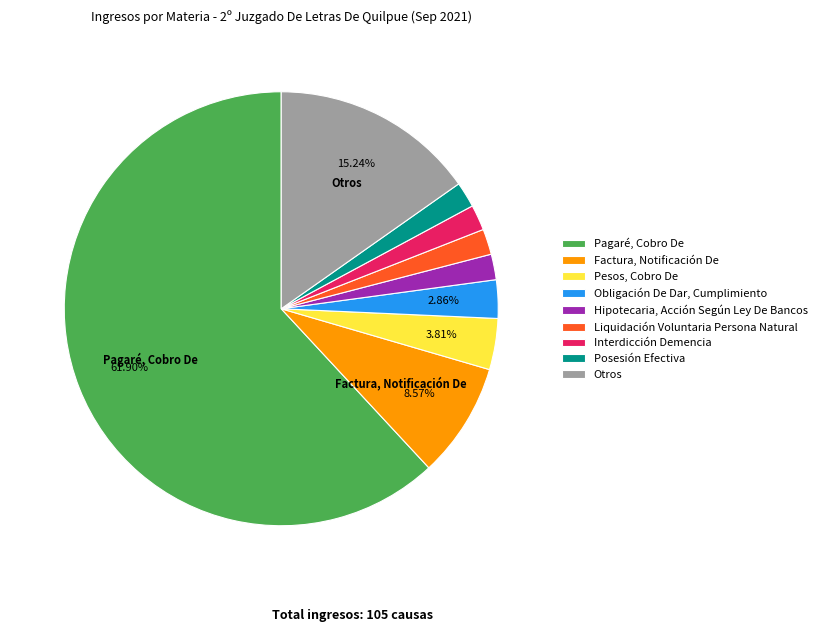

To the nearest percent, what portion does Interdicción Demencia represent?

2%